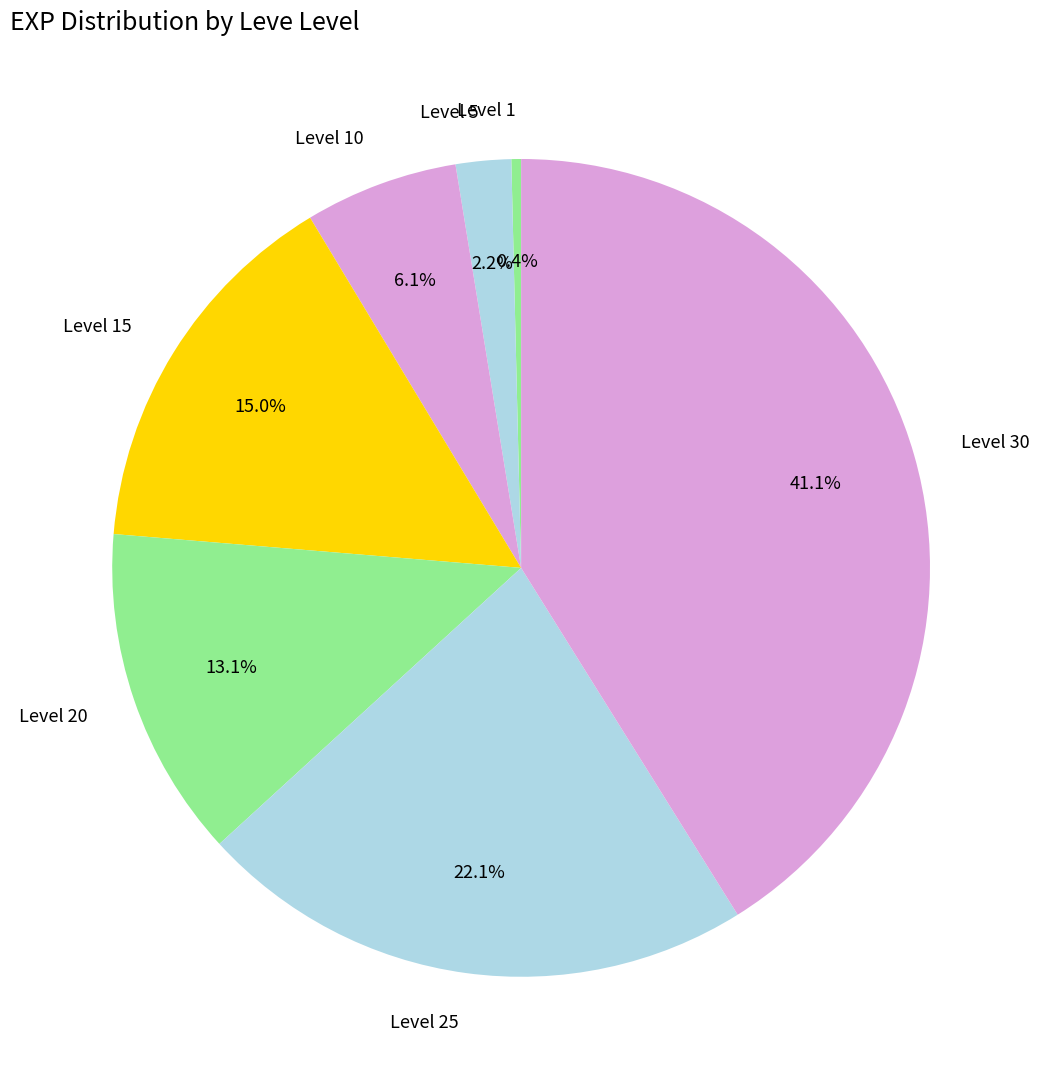

To the nearest percent, what is the average slice percentage?

14%